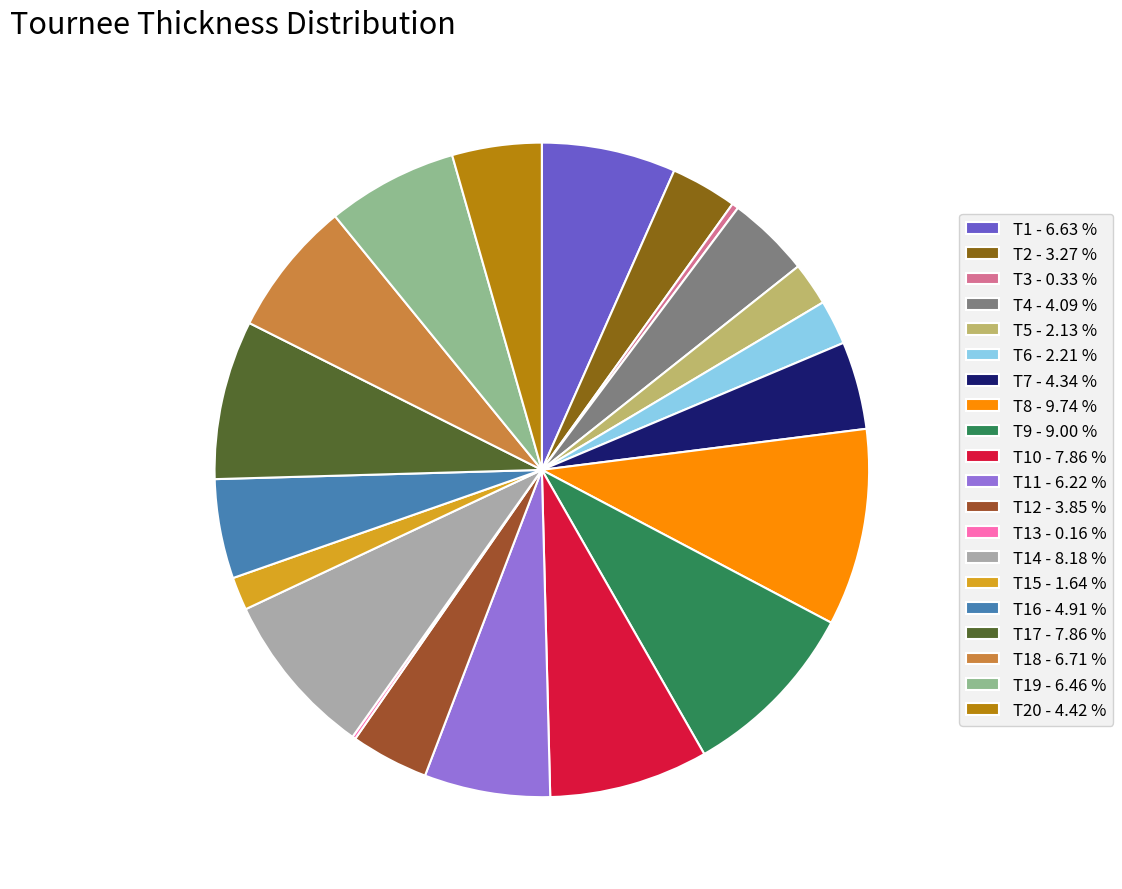

To the nearest percent, what is the average slice percentage?

5%